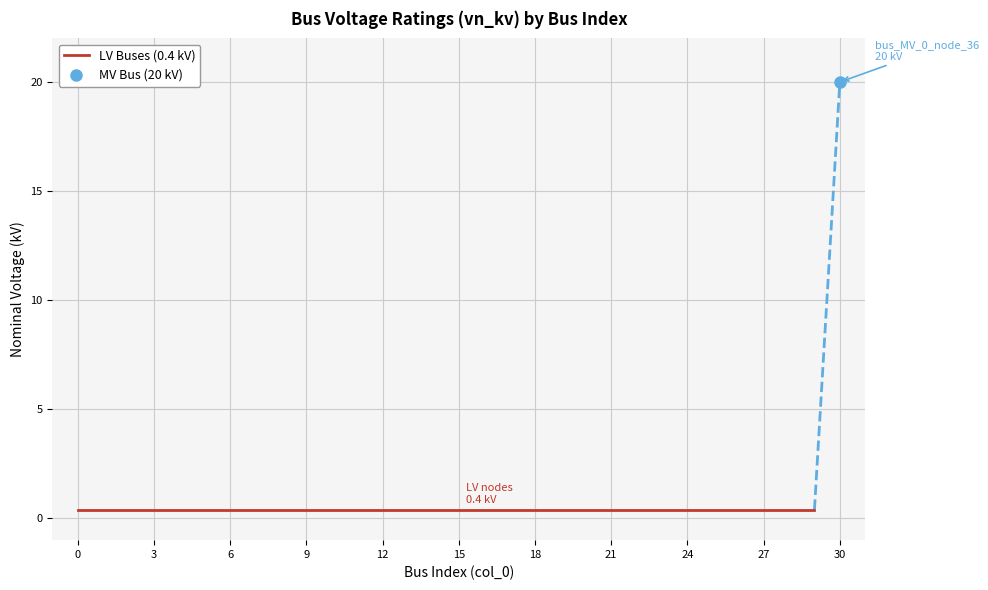

What is the greatest value displayed?

20.0